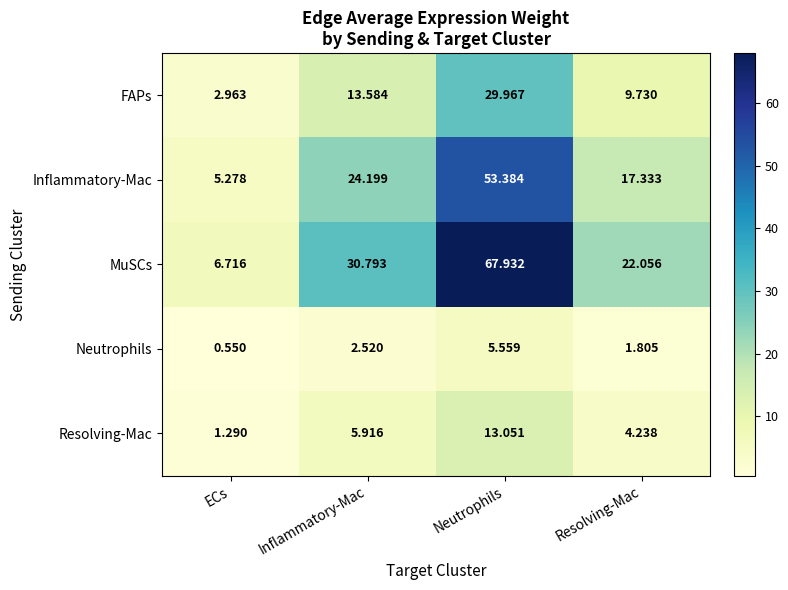

Between ECs and Neutrophils, which series saw the biggest shift?

MuSCs